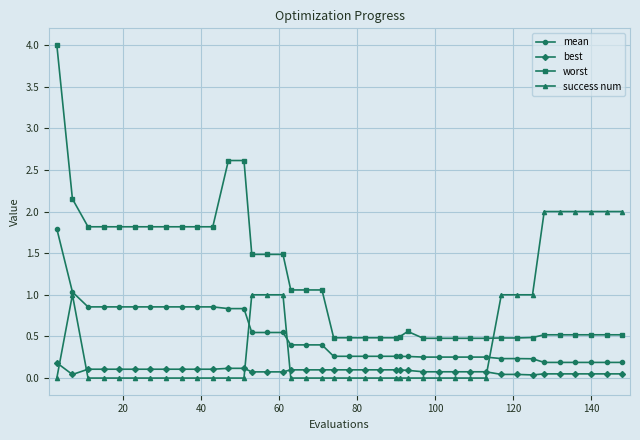

Rank the series by their maximum value, from highest to lowest.

worst, success num, mean, best